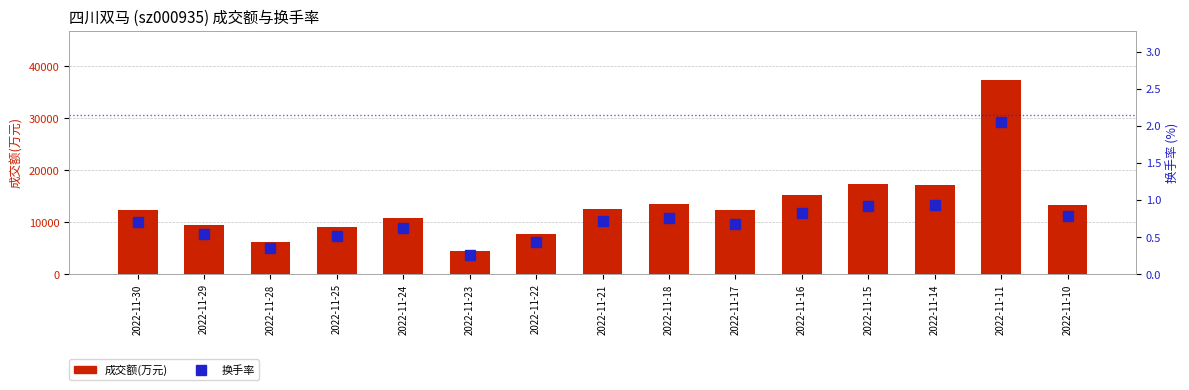

Which series has the largest range (max minus min)?

成交额(万元)